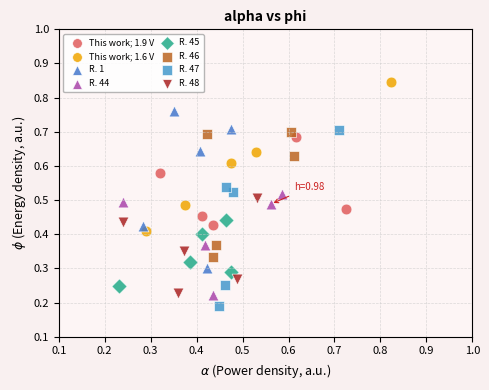

Which series reaches the maximum Y coordinate?

This work; 1.6 V